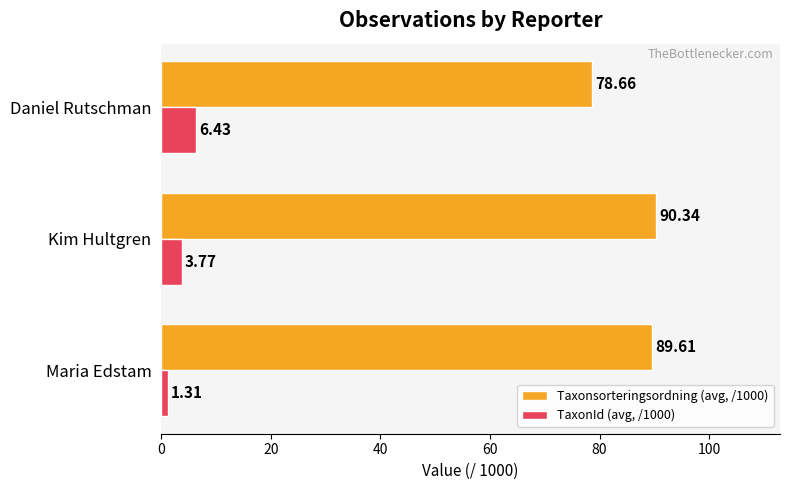

At how many categories does at least one series exceed 66?

3